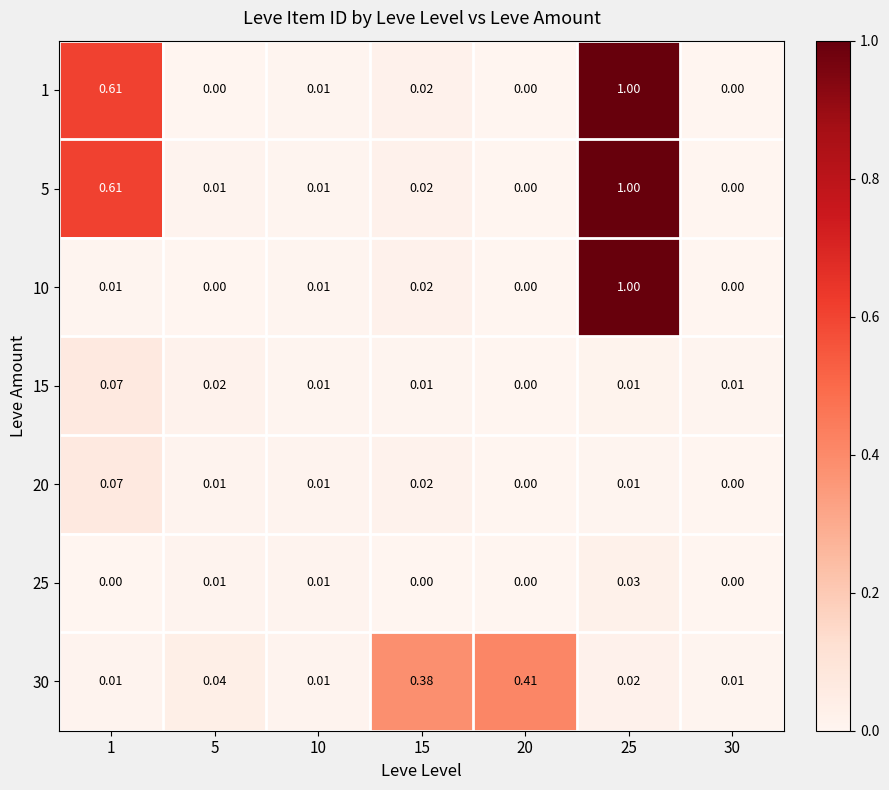

Is the value of 5 at 20 greater than the value of 20 at 1?

No